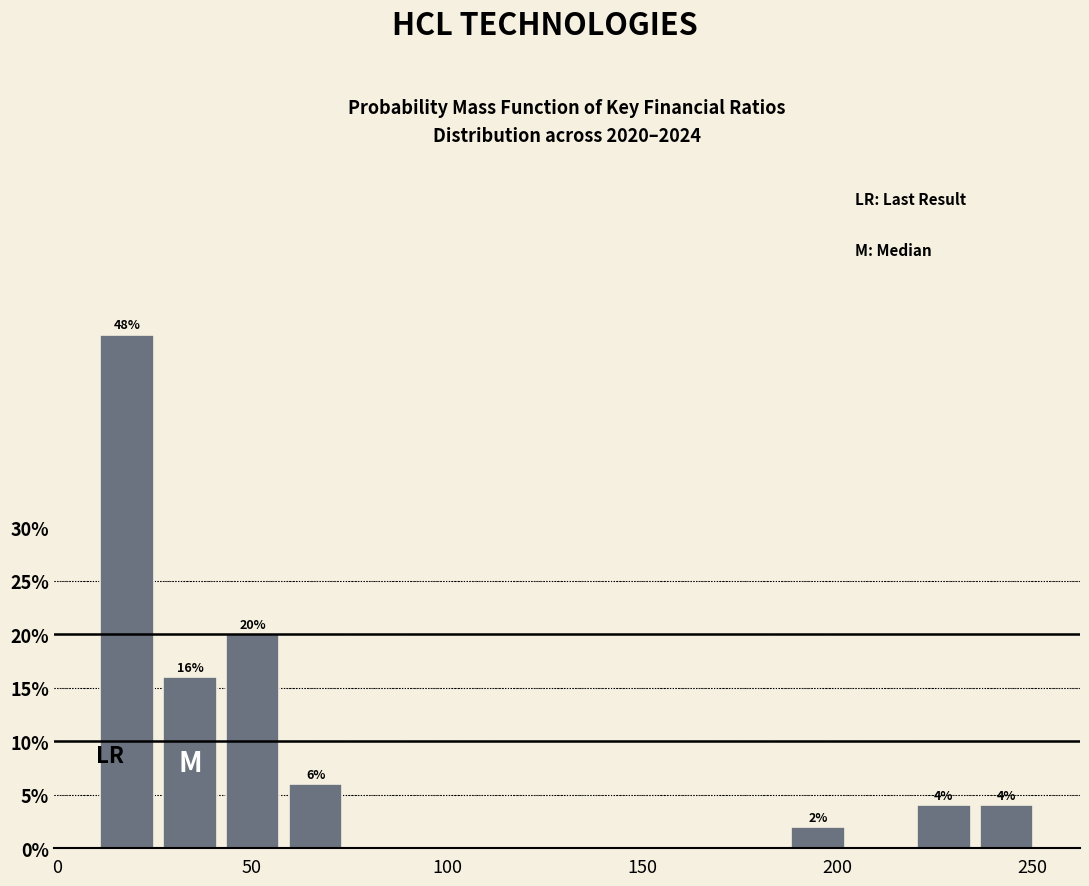

Read against the x-axis, roughly where is the centre of the tallest bar?

20